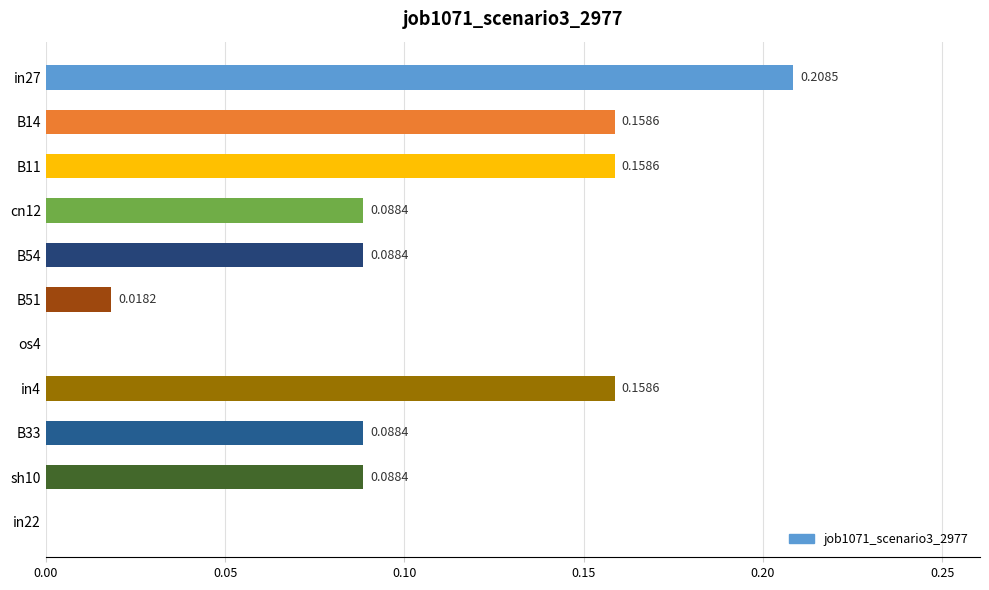

Between B51 and sh10, which is larger?

sh10